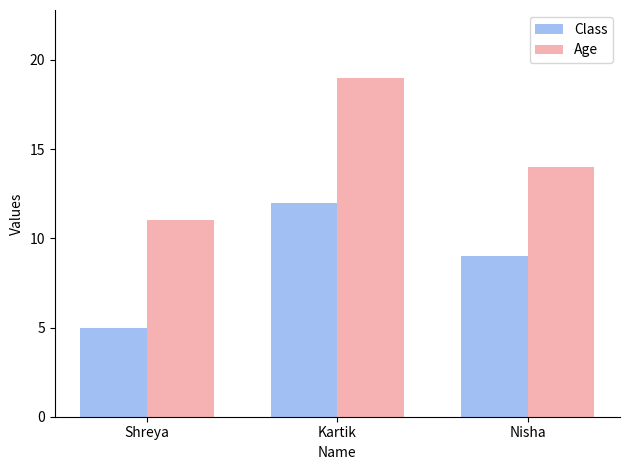

At which category is the sum across all series the highest?

Kartik